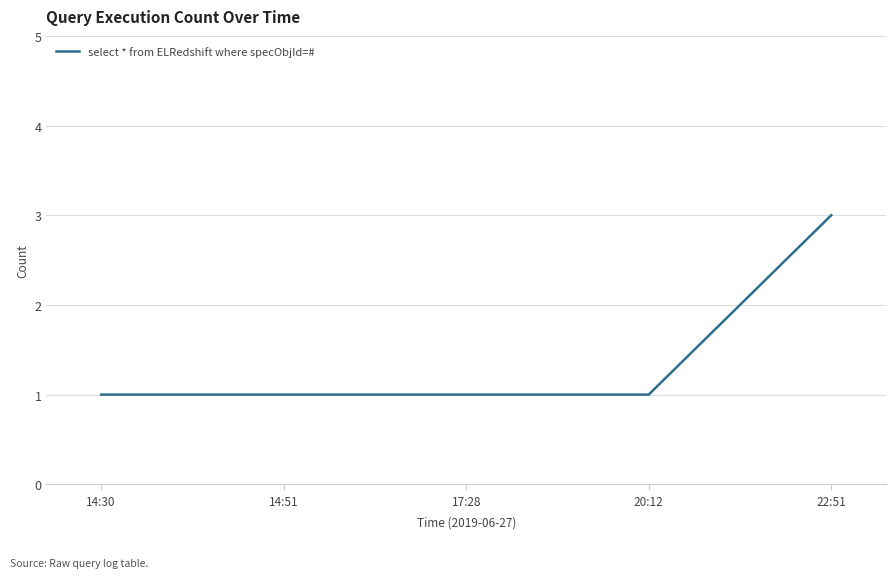

Is it true that the value at 22:51 is 3?

True